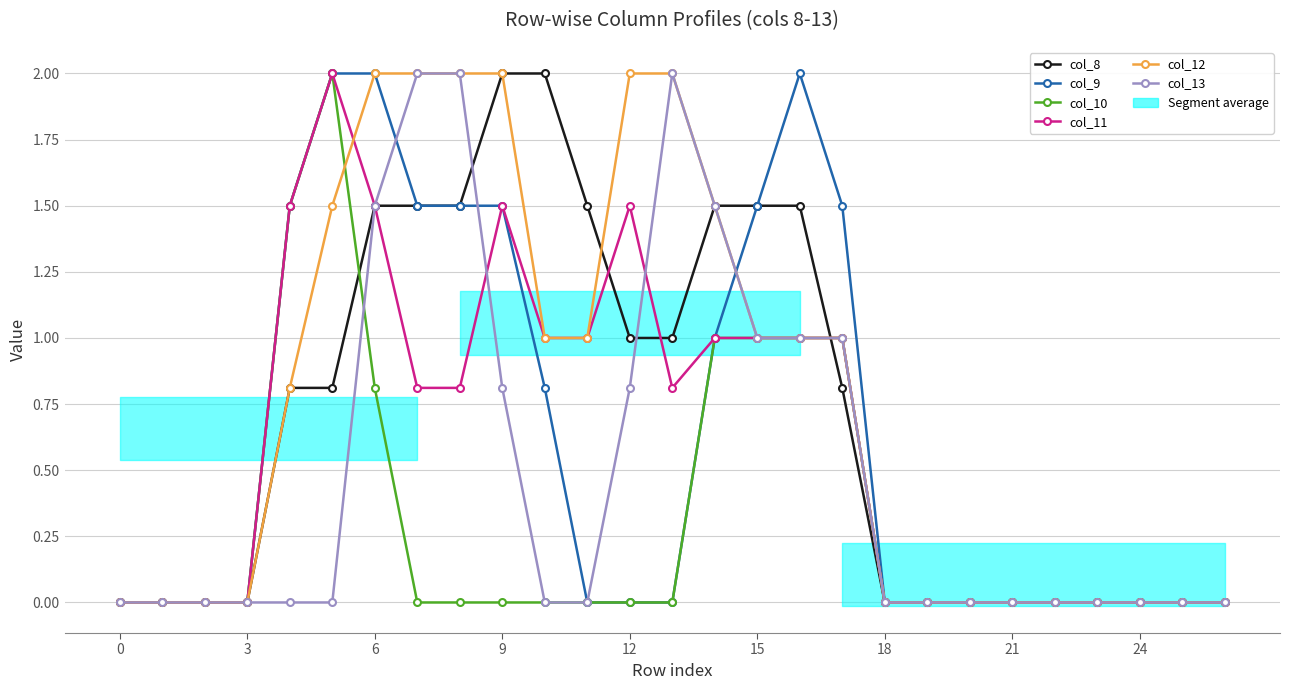

Does the chart display data point markers on the line(s)?

Yes